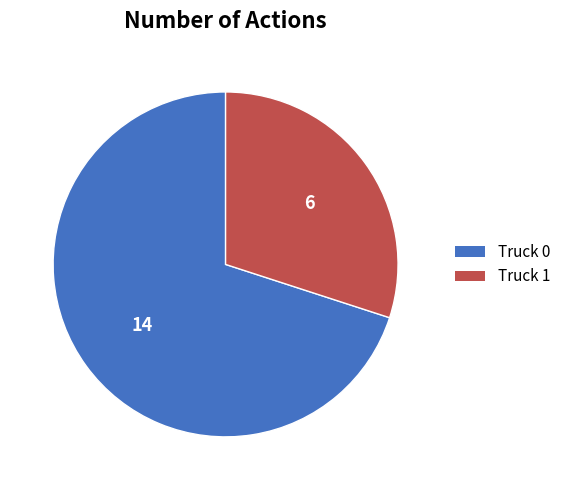

Rank the categories by value from lowest to highest.

Truck 1, Truck 0